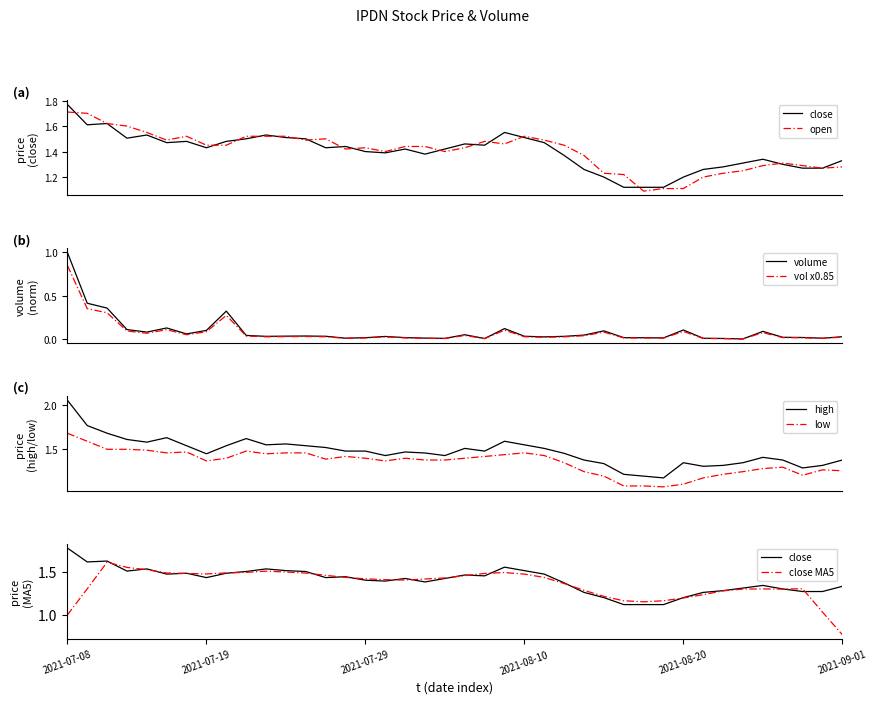

What is the minimum value for close?

1.1